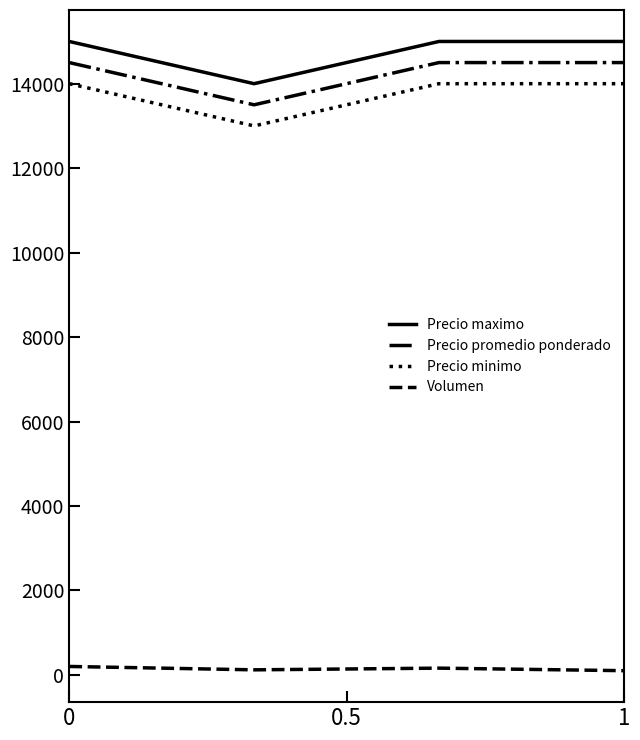

What is the maximum value shown in the chart?

15000